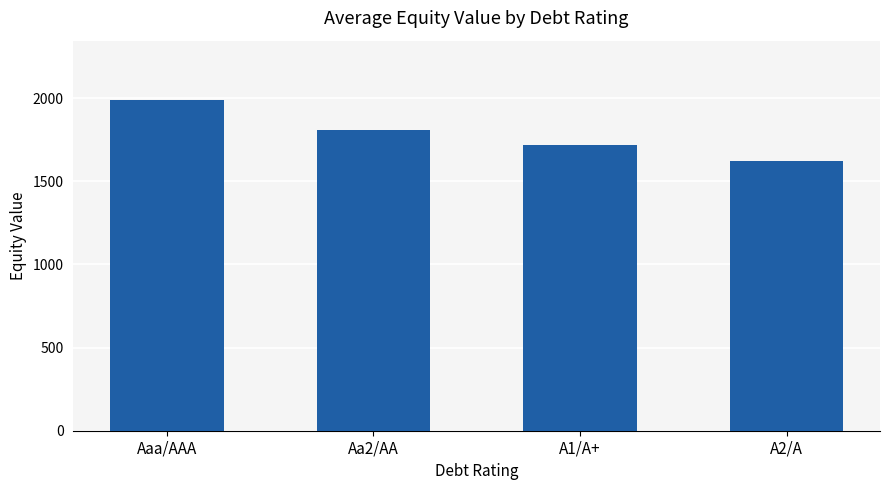

What is the smallest value displayed?

1624.1